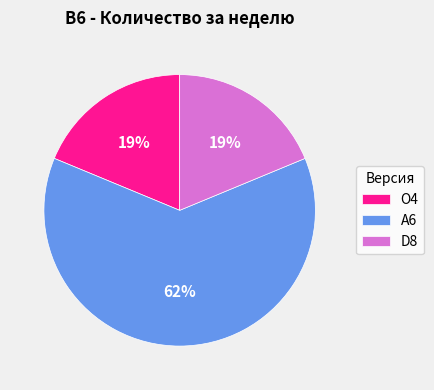

How many slices are in this pie chart?

3